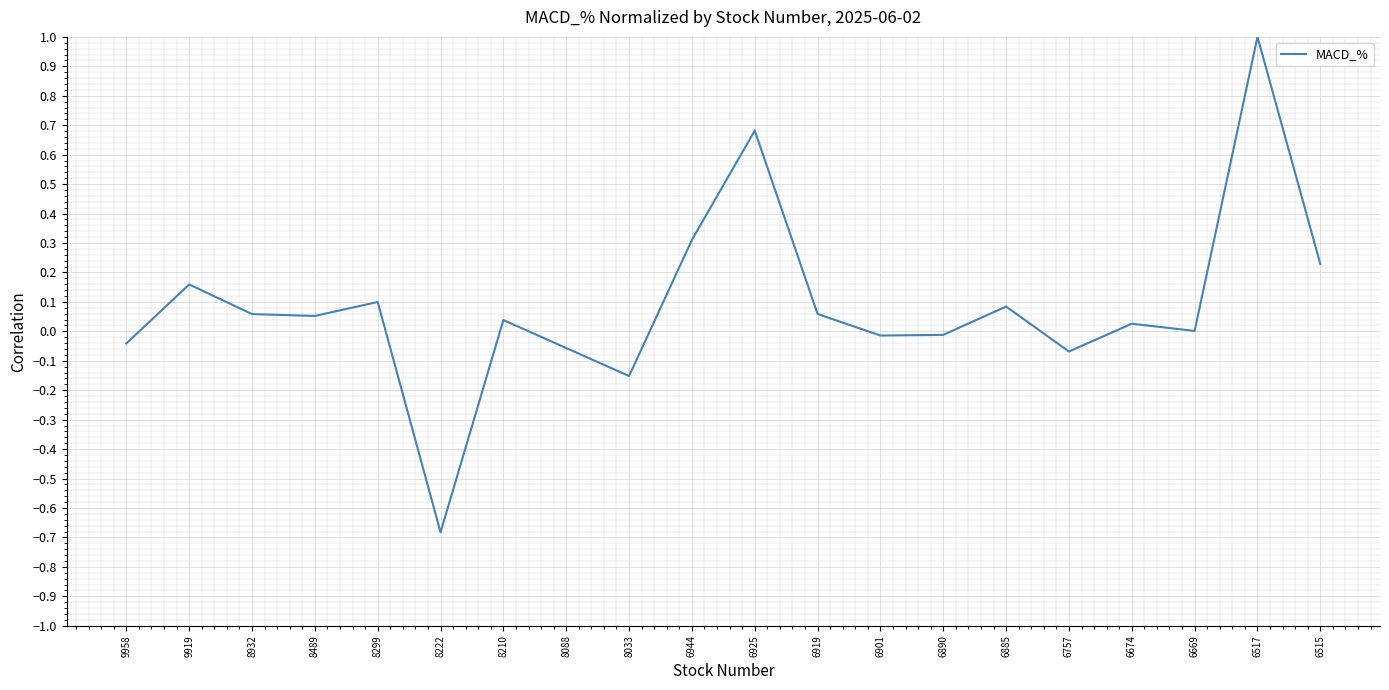

Count the number of categories in the chart.

20